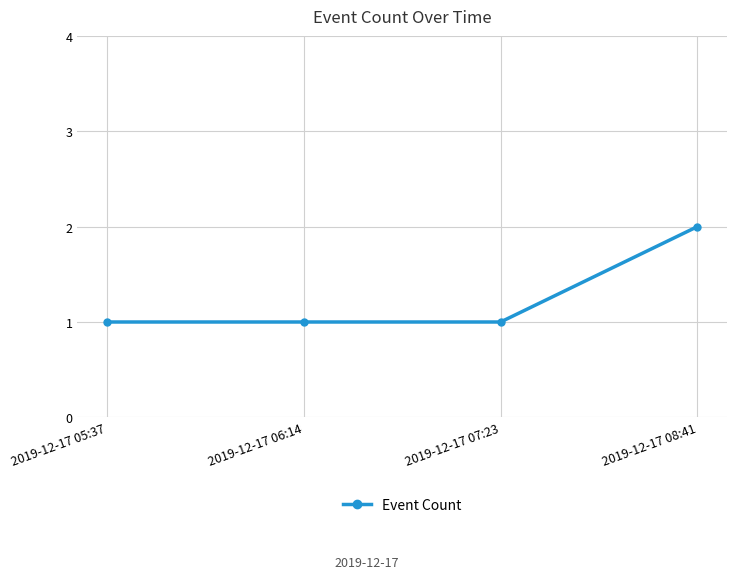

At which category does the chart reach its peak across all series?

2019-12-17 08:41